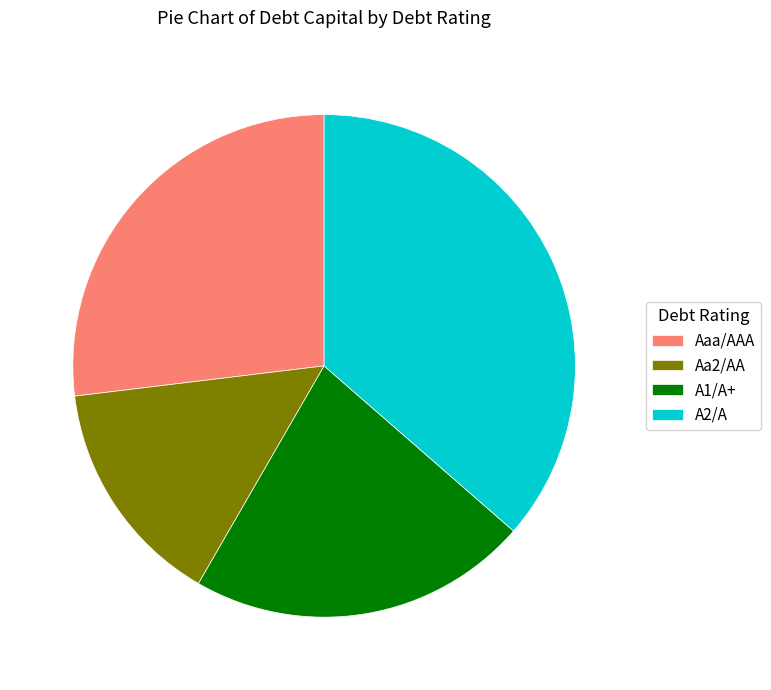

Is it true that A2/A is 26% of the pie?

False